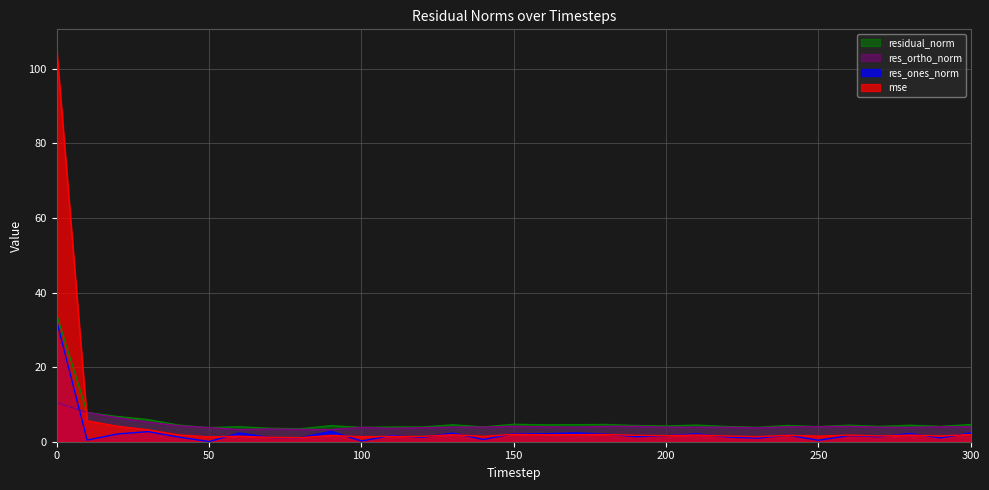

What is the difference between the maximum and second lowest values in the res_ones_norm series?

32.2